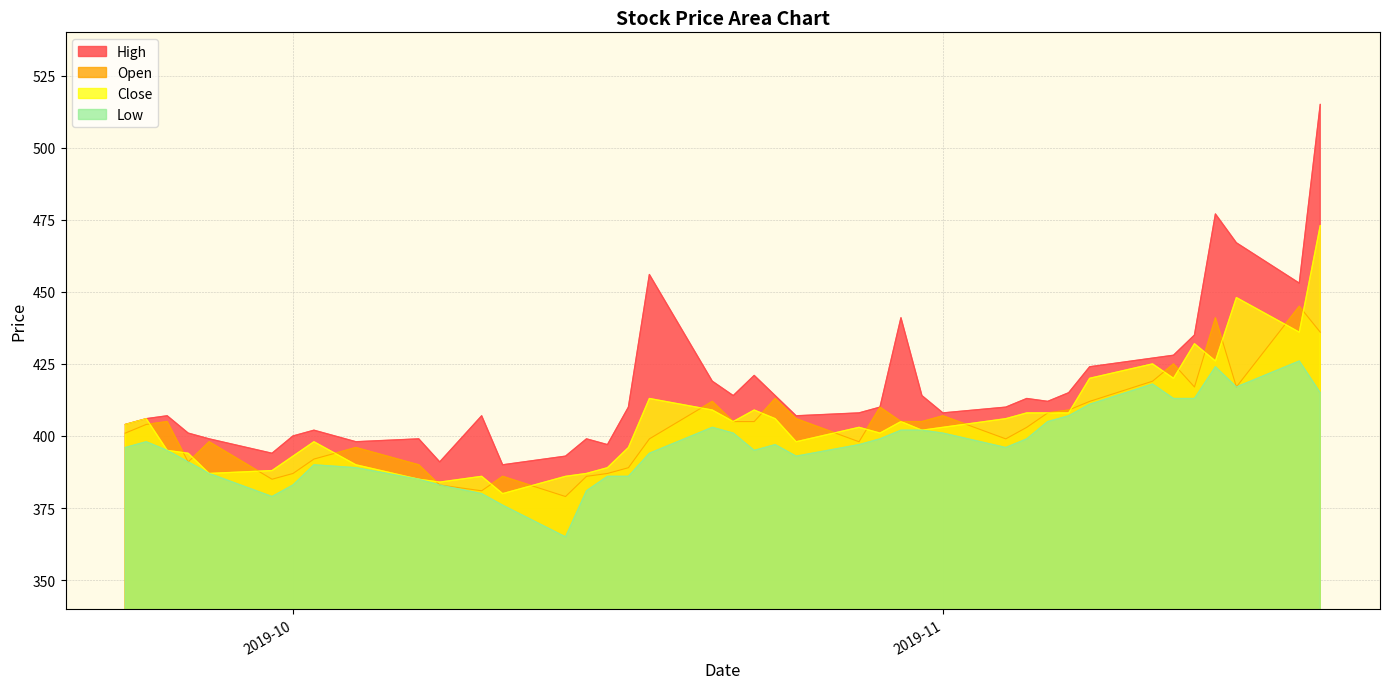

Reading left to right, list all the values displayed in this chart.

High: 404	406	407	401	399	394	400	402	398	399	391	407	390	393	399	397	410	456	419	414	421	414	407	408	410	441	414	408	410	413	412	415	424	427	428	435	477	467	453	515
Open: 401	404	405	391	398	385	387	392	396	390	383	381	386	379	386	387	389	399	412	405	405	413	406	398	410	405	405	407	399	403	408	409	412	419	425	417	441	417	445	436
Close: 404	406	395	394	387	388	393	398	390	385	384	386	380	386	387	389	396	413	409	405	409	406	398	403	401	405	402	403	406	408	408	408	420	425	420	432	426	448	436	473
Low: 396	398	395	391	387	379	383	390	389	385	383	380	376	365	381	386	386	394	403	401	395	397	393	397	399	402	402	401	396	399	405	407	411	418	413	413	424	417	426	415